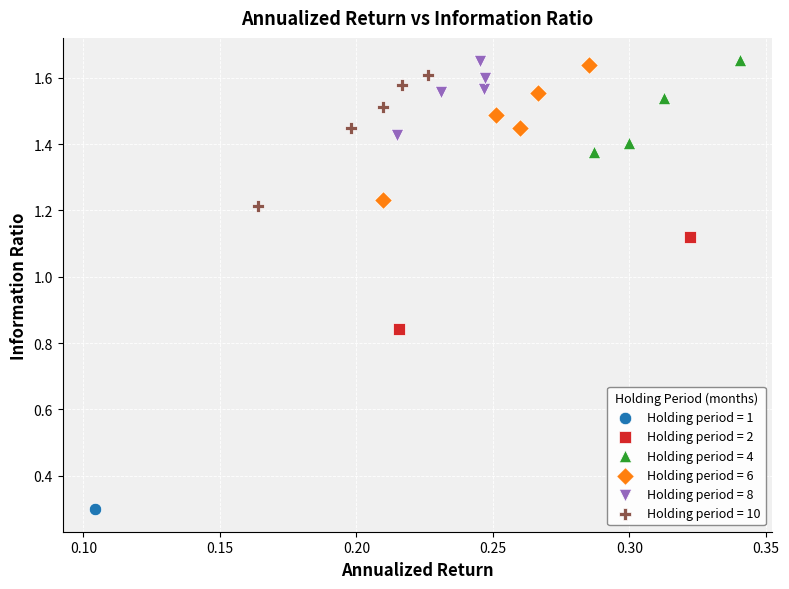

Which series contains the lowest Y value?

Holding period = 1